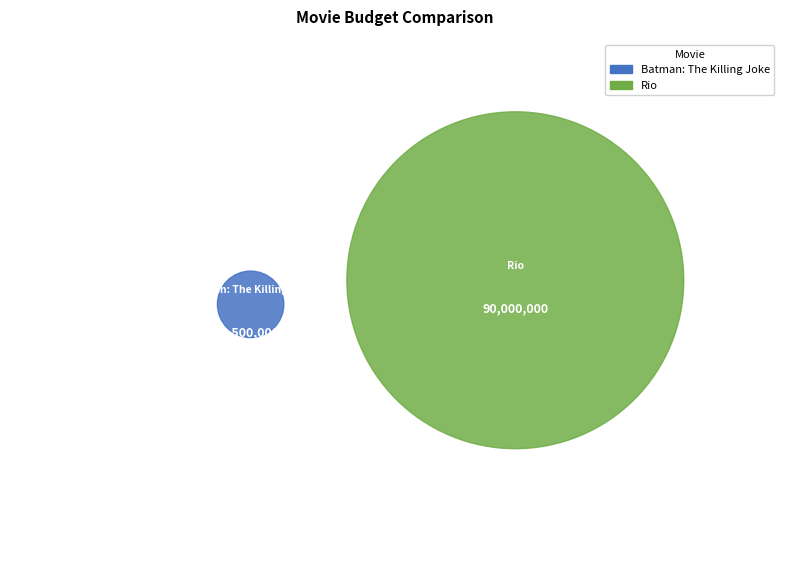

Is it true that Batman: The Killing Joke is 17% of the pie?

False